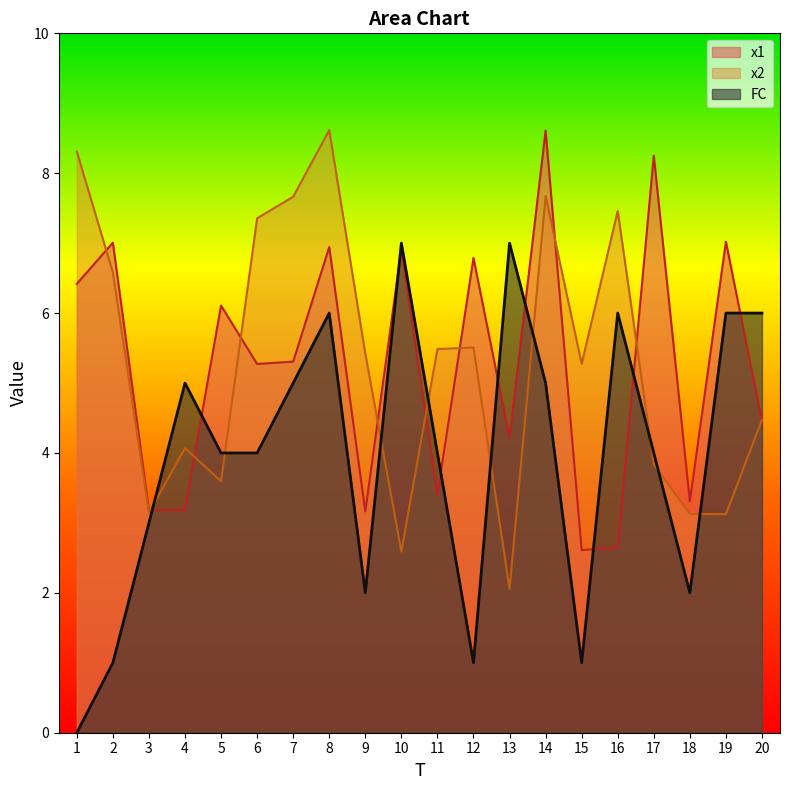

Reading left to right, transcribe all the data shown in this chart.

x1: 6.4	7.0	3.2	3.2	6.1	5.3	5.3	6.9	3.2	6.9	3.4	6.8	4.2	8.6	2.6	2.6	8.3	3.3	7.0	4.5
x2: 8.3	6.6	3.1	4.1	3.6	7.4	7.7	8.6	5.4	2.6	5.5	5.5	2.1	7.7	5.3	7.5	3.8	3.1	3.1	4.5
FC: 0.0	1.0	3.0	5.0	4.0	4.0	5.0	6.0	2.0	7.0	4.0	1.0	7.0	5.0	1.0	6.0	4.0	2.0	6.0	6.0